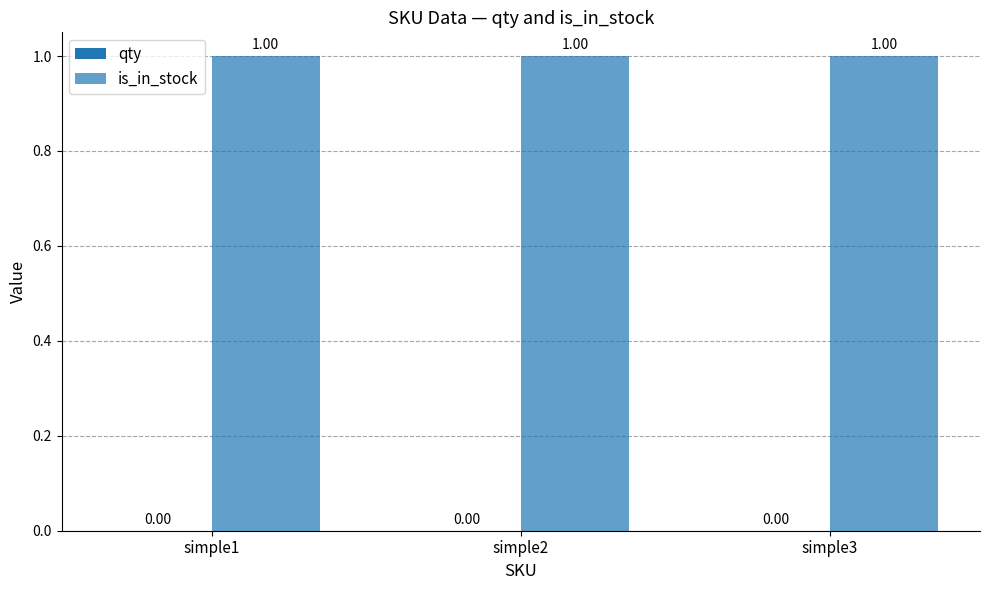

How many bars are there in each group?

2